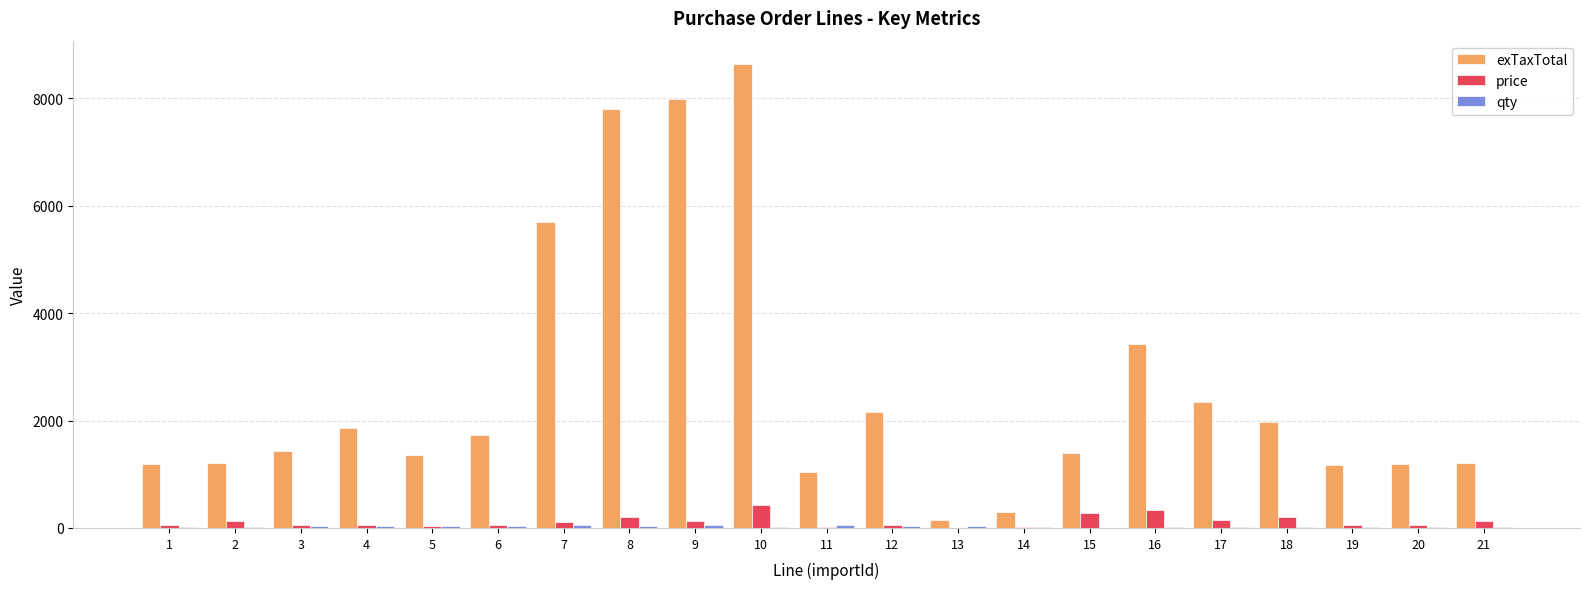

What is the sum of all price values?

2575.4